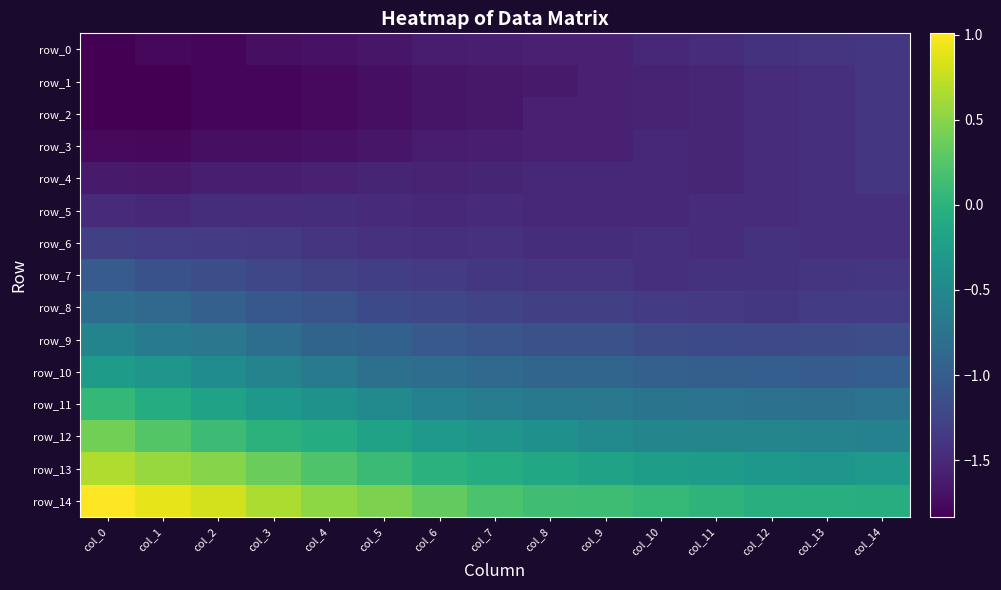

Which has a higher value, col_3 or col_0?

col_3